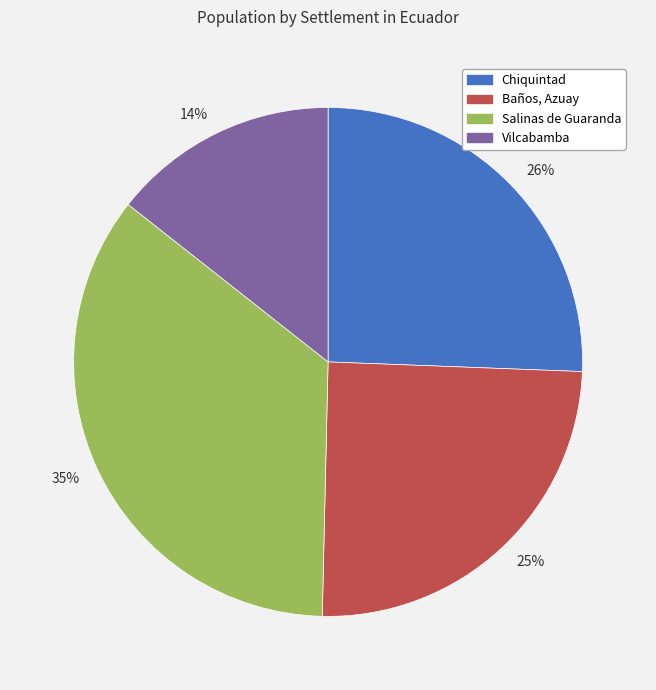

How many slices are in this pie chart?

4